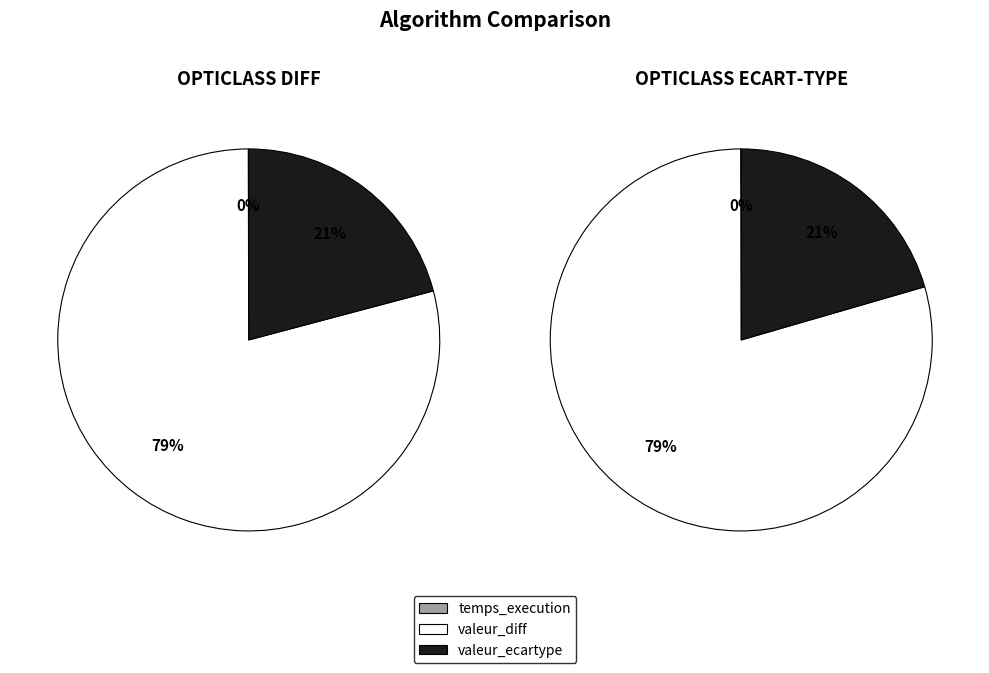

What percentage is the valeur_diff slice, to the nearest percent?

79%